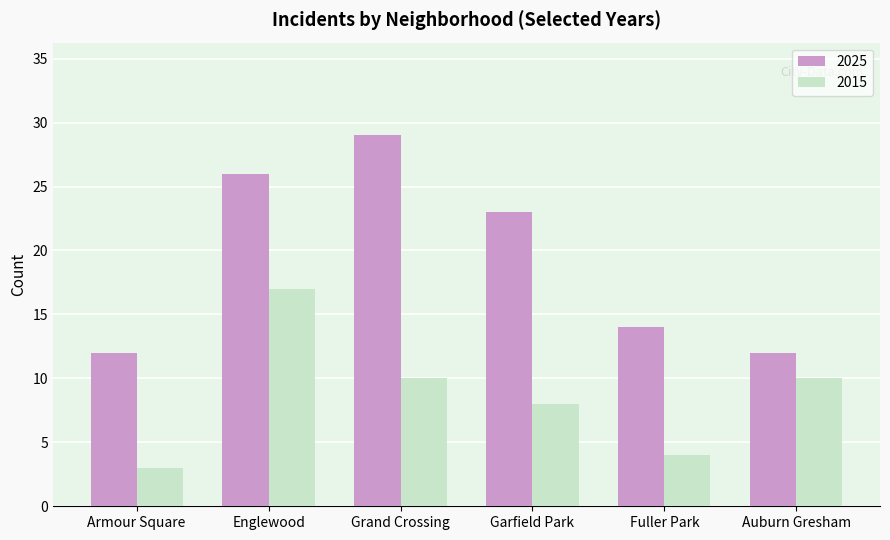

The 2015 series shows 13 at Grand Crossing. True or false?

False